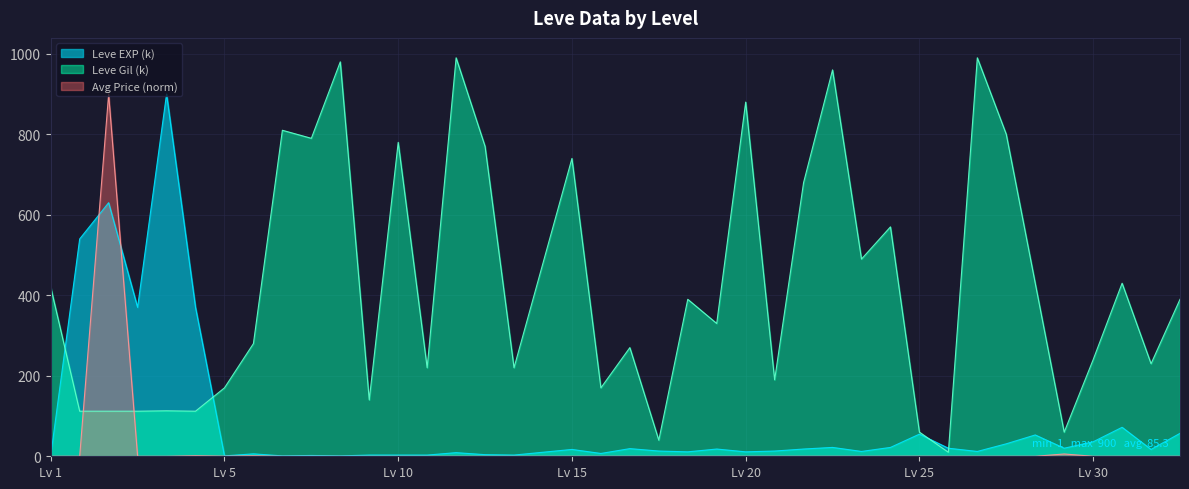

What is the spread (max minus min) of values at 25?

59.8